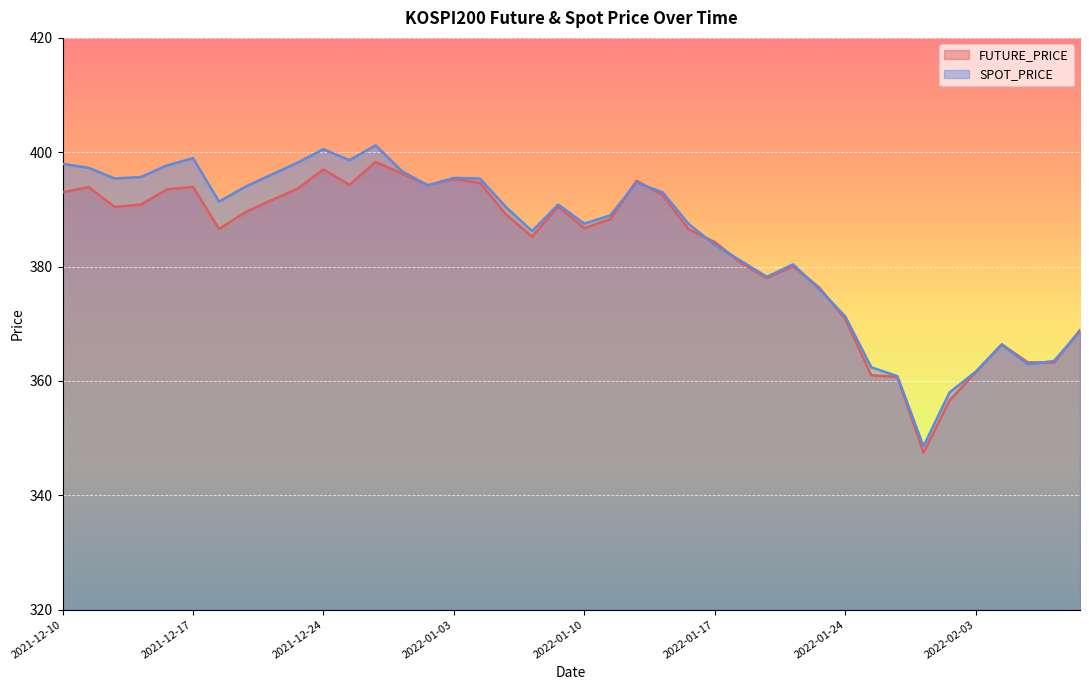

What is the label of the 18th point from the right?

2022-01-12